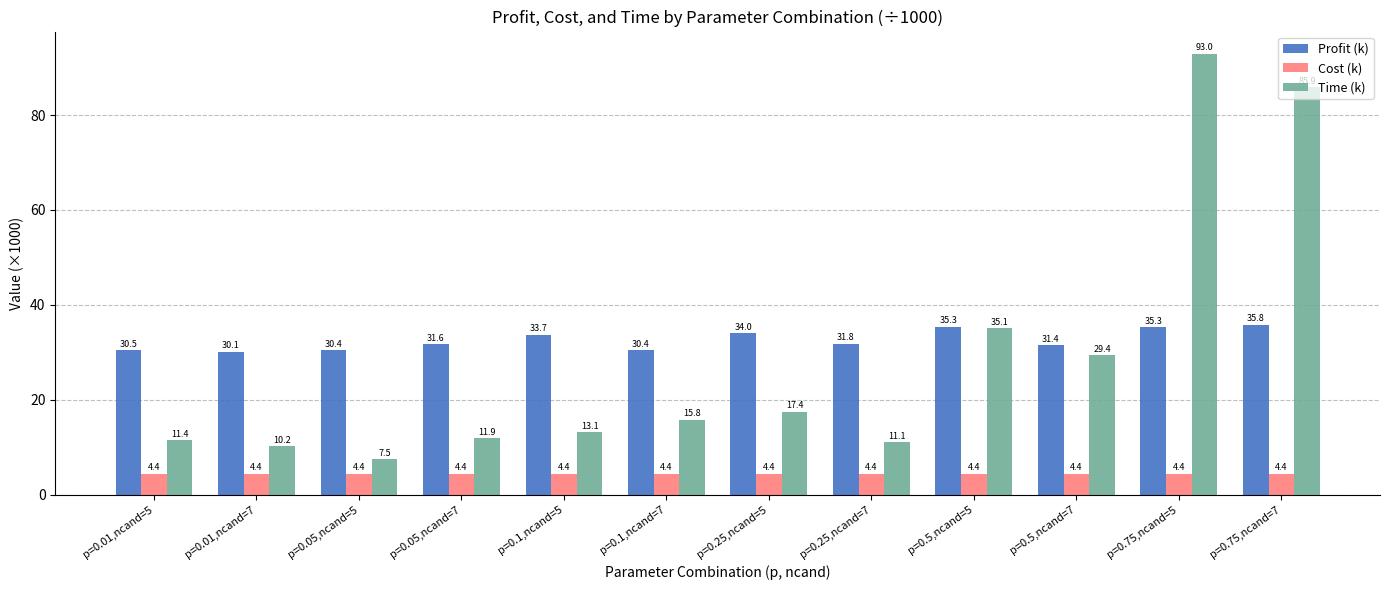

Rank the series by their maximum value, from lowest to highest.

Cost (k), Profit (k), Time (k)